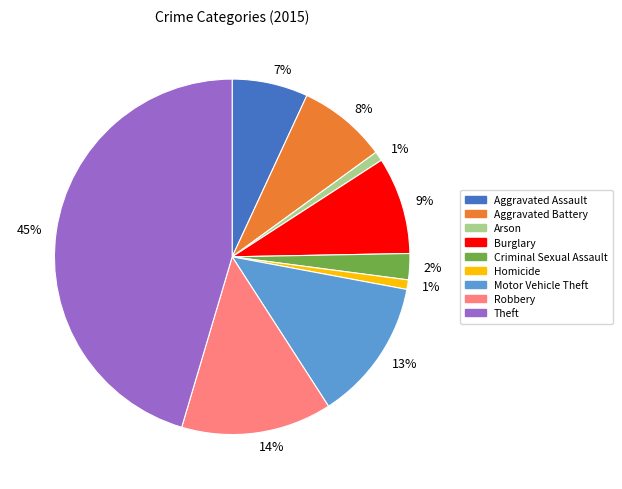

Does any single category account for the majority?

No